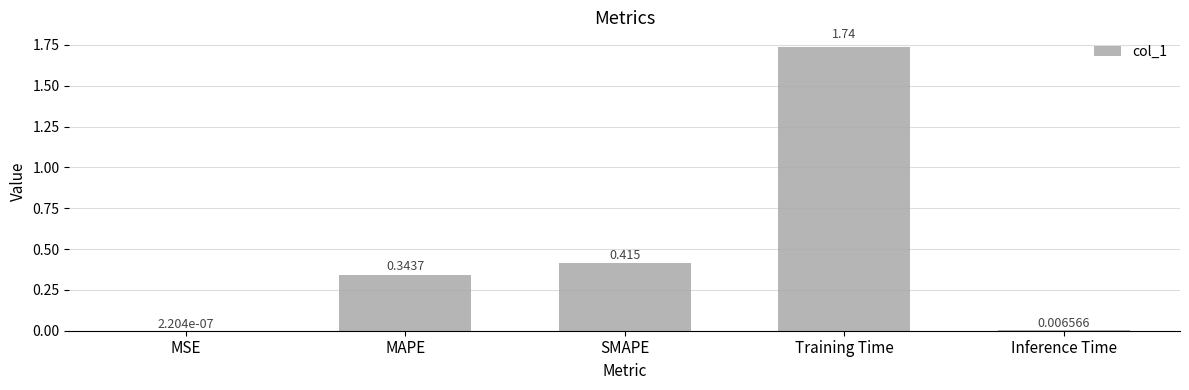

What is the change in value from SMAPE to Training Time?

+1.3